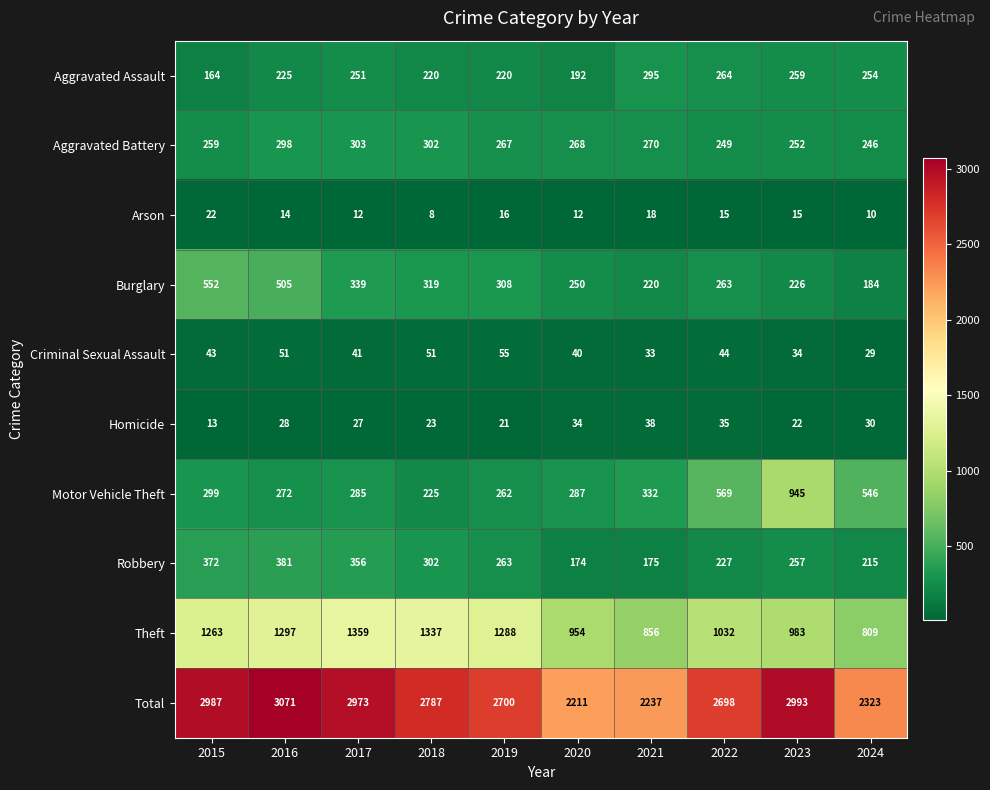

What is the lowest value of the Criminal Sexual Assault series?

29